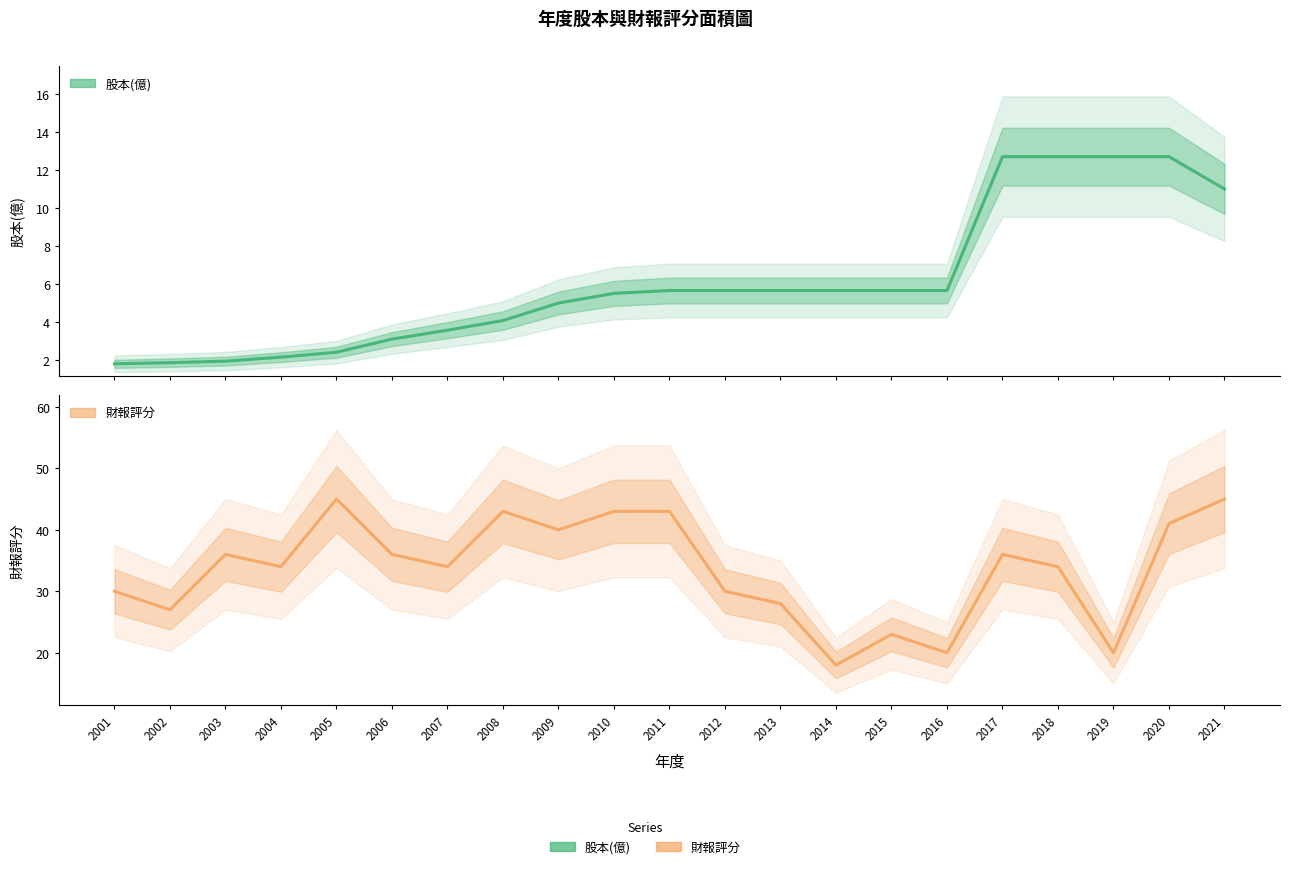

Does the chart display data point markers on the line(s)?

No